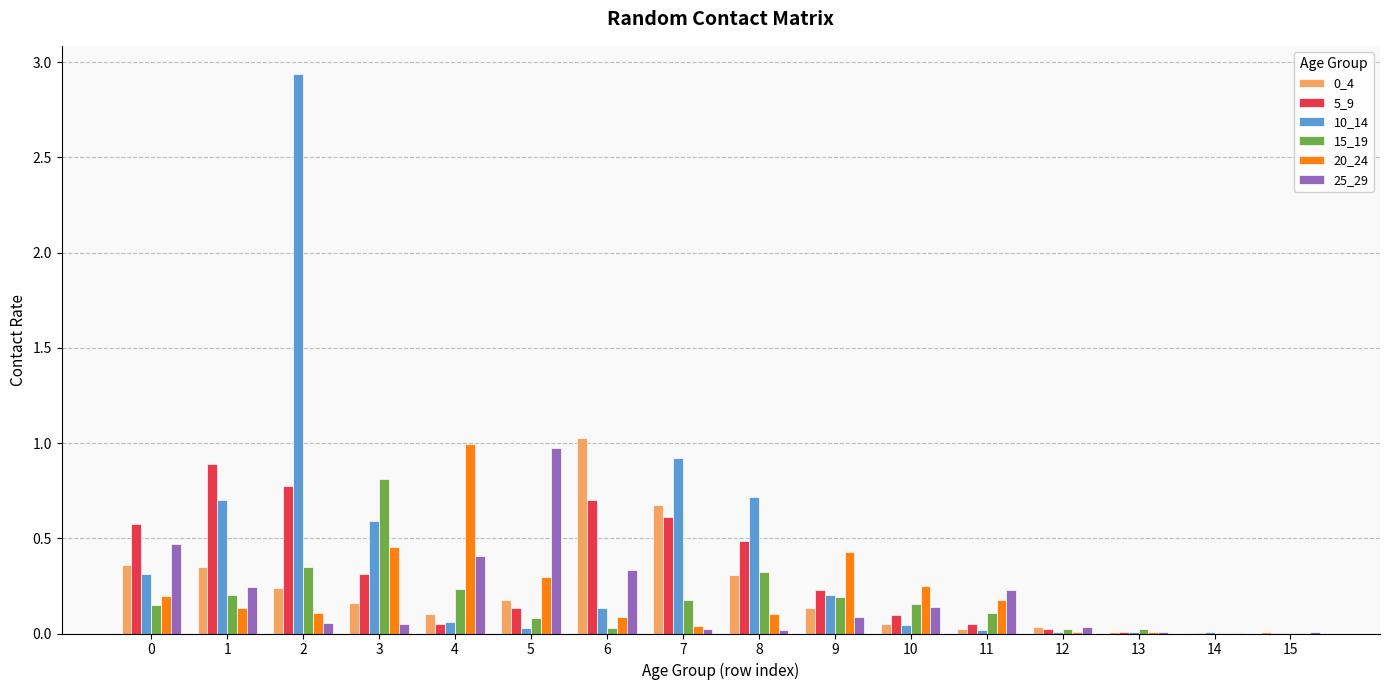

Which label corresponds to the largest value in the chart?

2